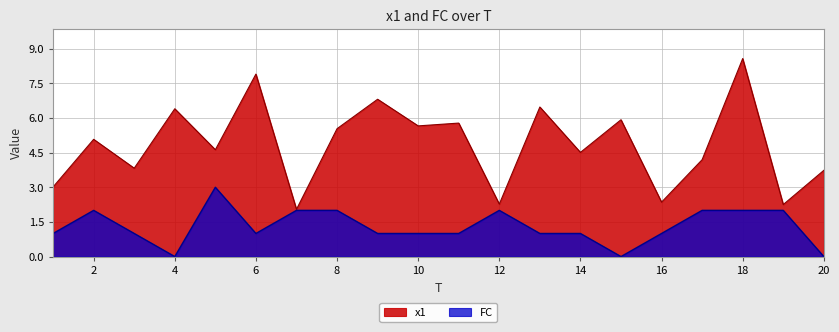

How many categories are shown in the chart?

20